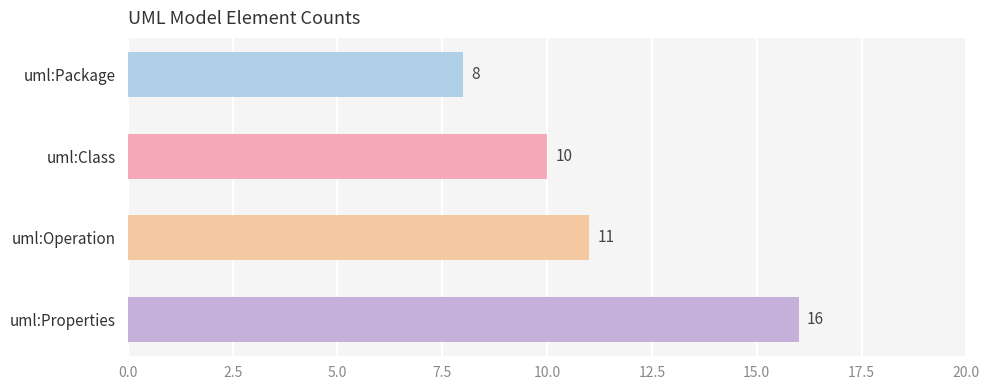

What is the minimum value shown in the chart?

8